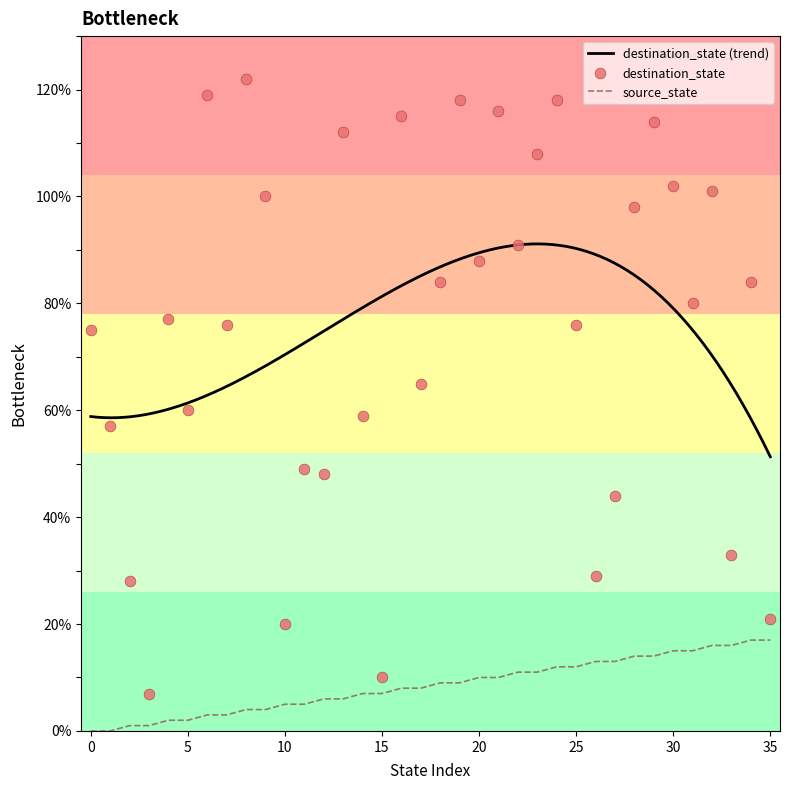

Which series reaches the maximum Y coordinate?

destination_state